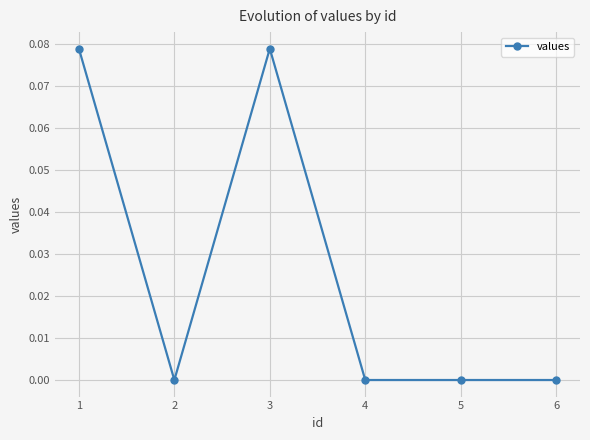

Is this an area chart (filled region under the line)?

No